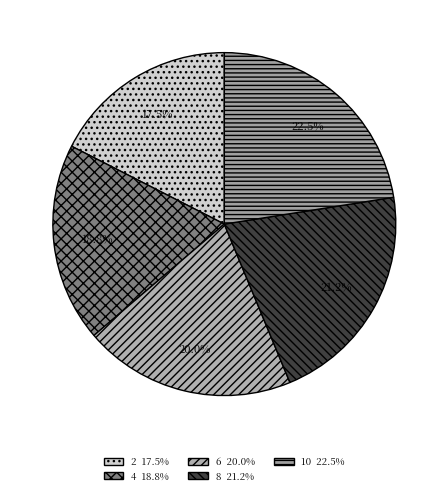

Rank the categories by value from highest to lowest.

10, 8, 6, 4, 2